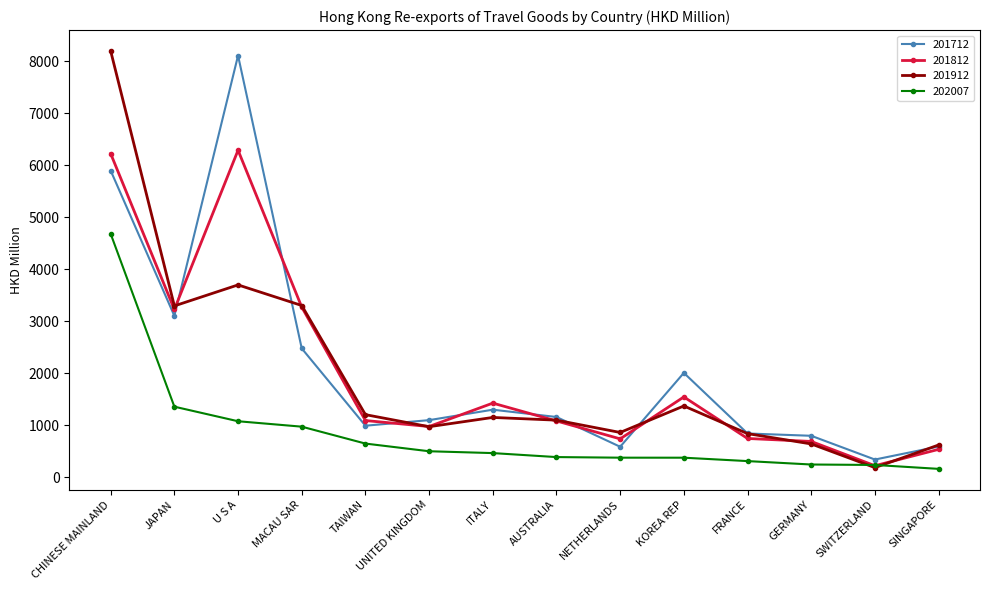

What is the maximum value shown in the chart?

8196.2